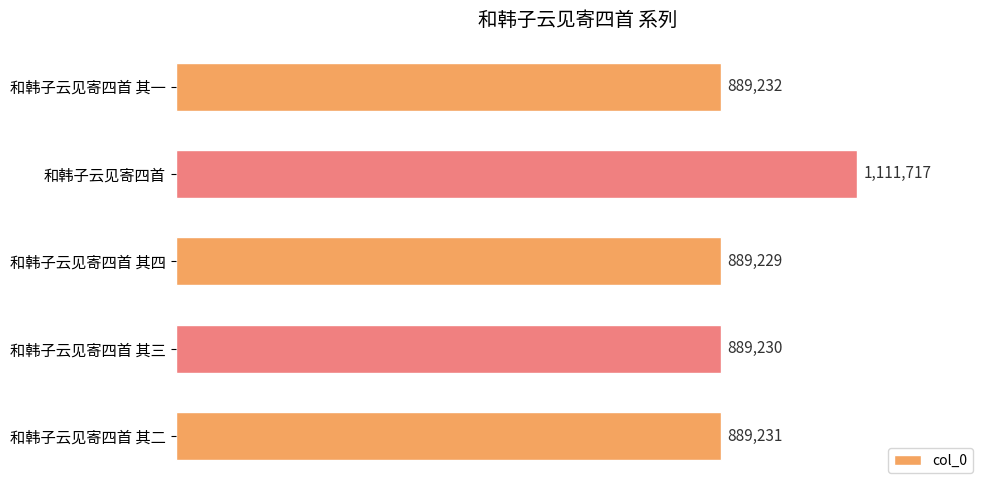

Which label corresponds to the largest value in the chart?

和韩子云见寄四首